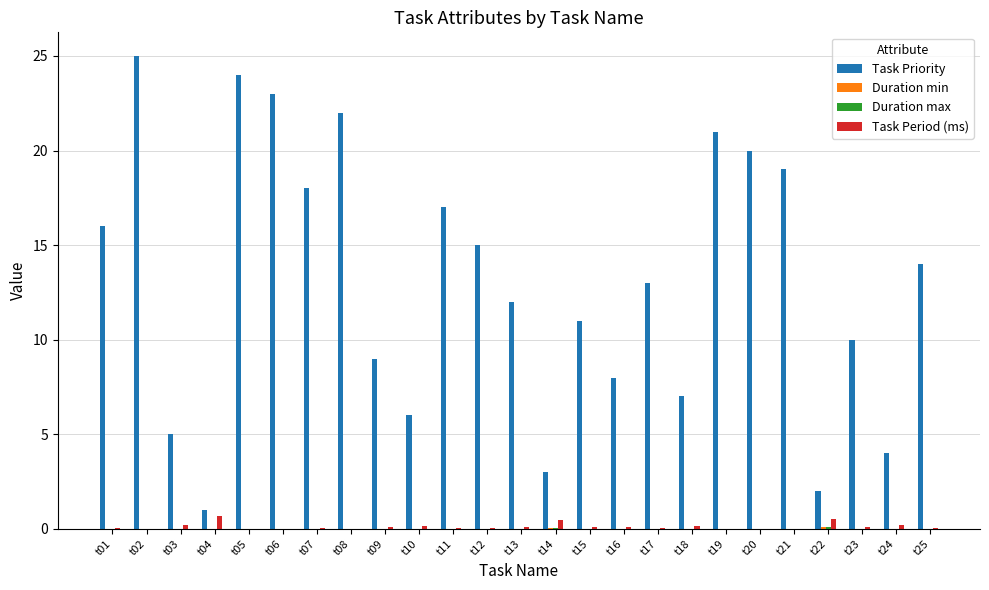

At which category is the sum across all series the highest?

t02